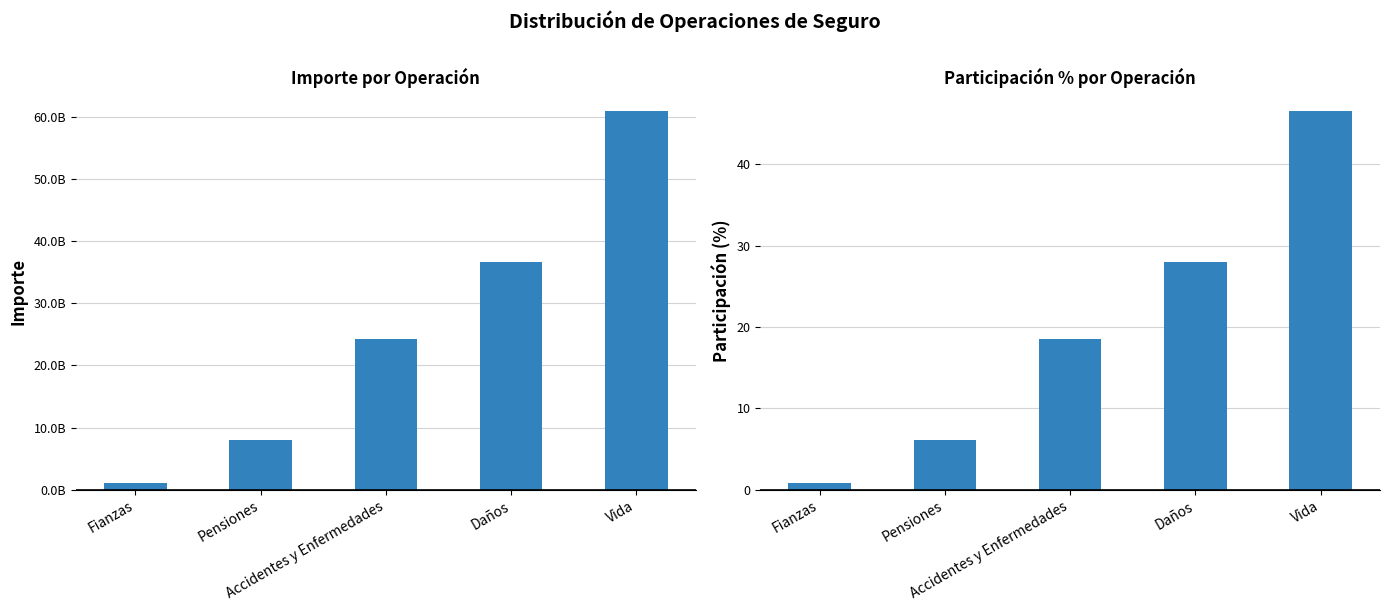

Reading left to right, extract all data points from this chart.

IMPORTE: 1121800000.0	7943510000.0	24247980000.0	36674460000.0	60900450000.0
PARTICIPACION %: 0.9	6.1	18.5	28.0	46.5